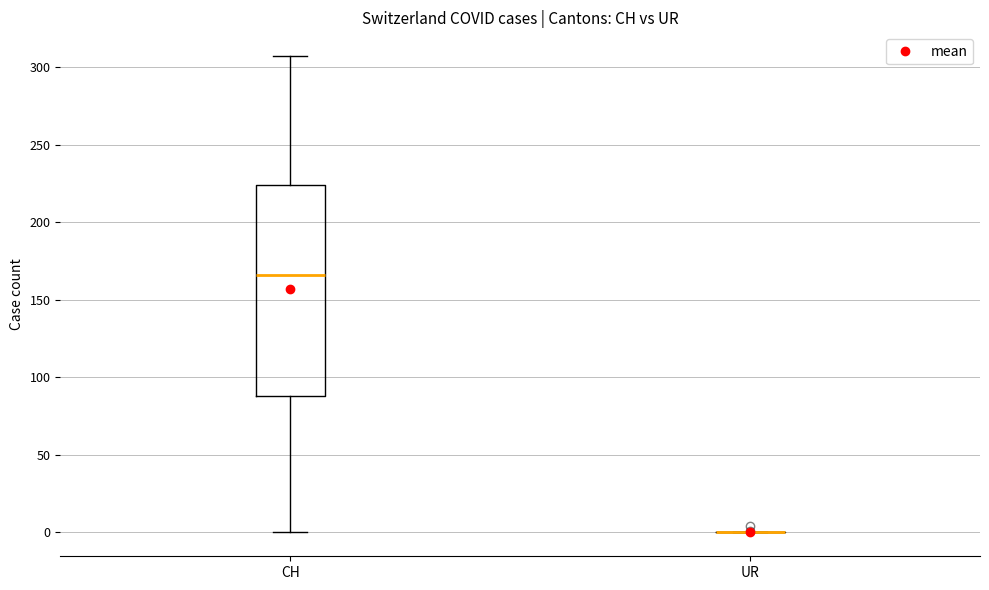

Which box is the tallest, from its lower edge to its upper edge?

CH